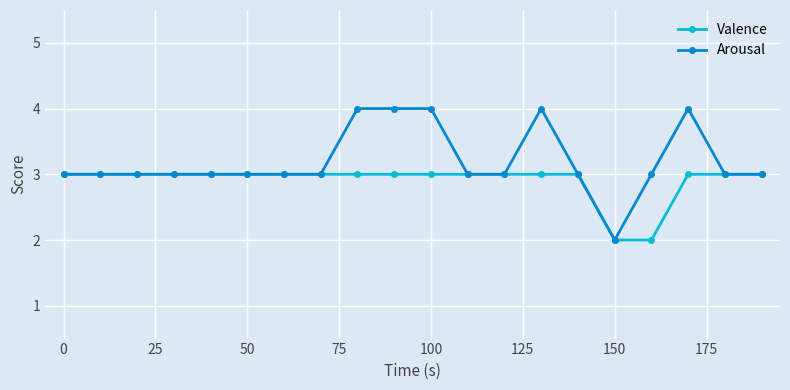

What is the value of the Arousal point at the 14th from the left?

4